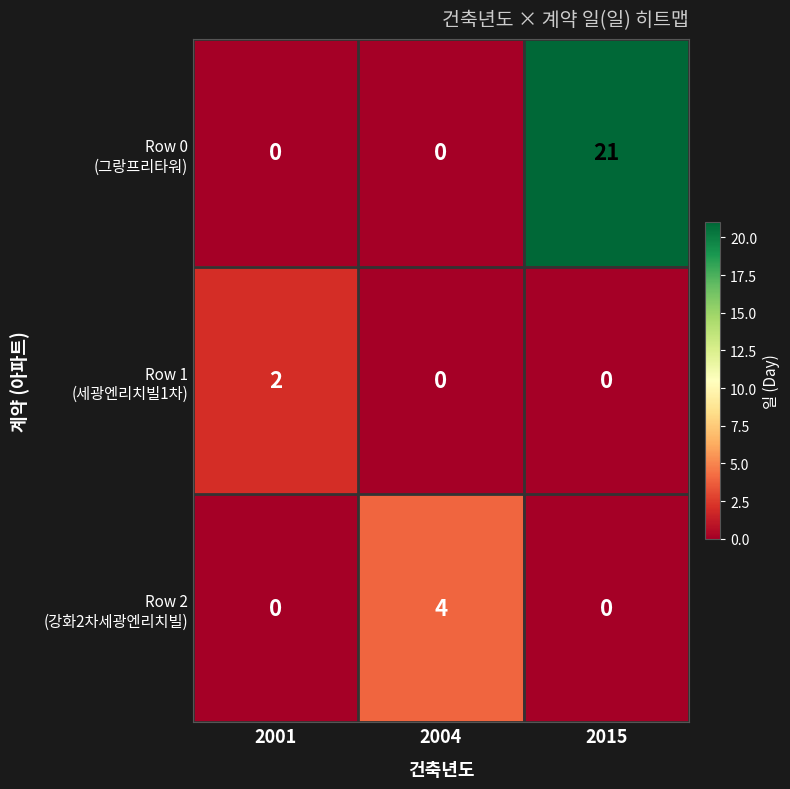

What is the difference between the highest and lowest values at 2004?

4